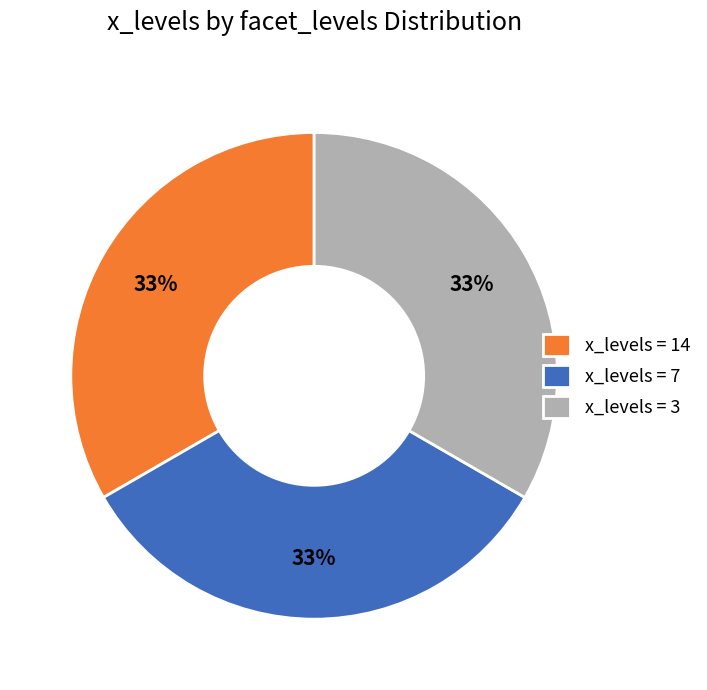

Approximately how many times larger is the value at x_levels = 7 compared to x_levels = 3?

1.0